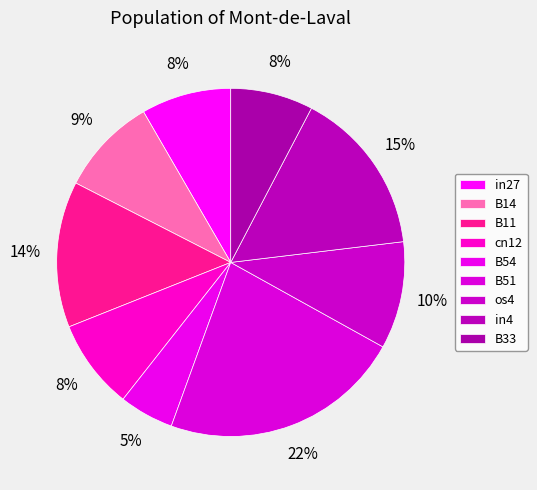

Is there a majority slice in this chart?

No